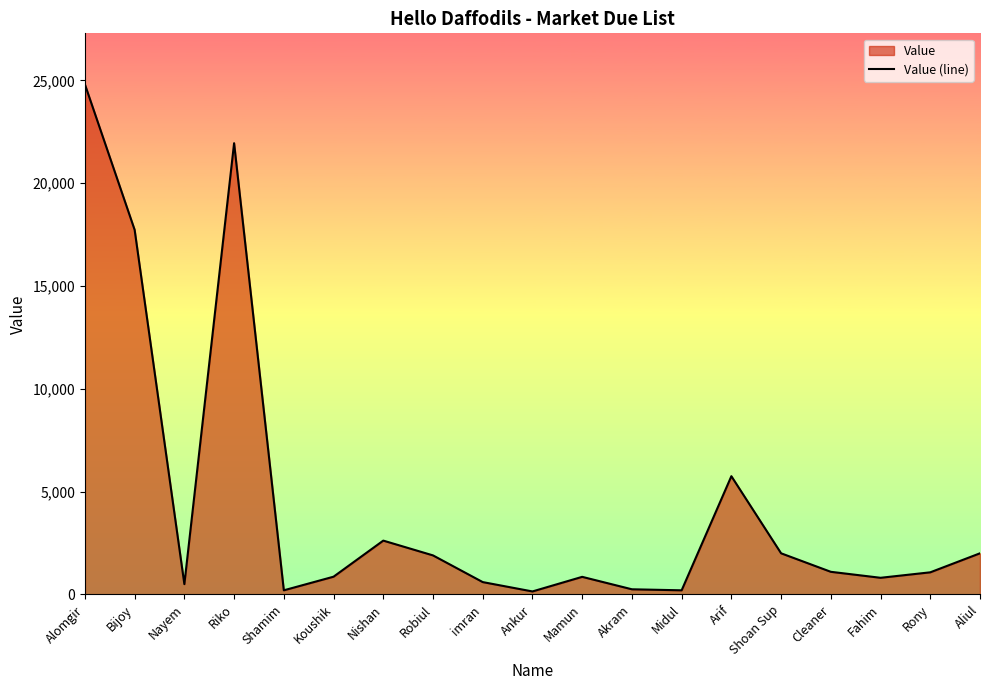

The chart shows a value of 393 at imran. True or false?

False